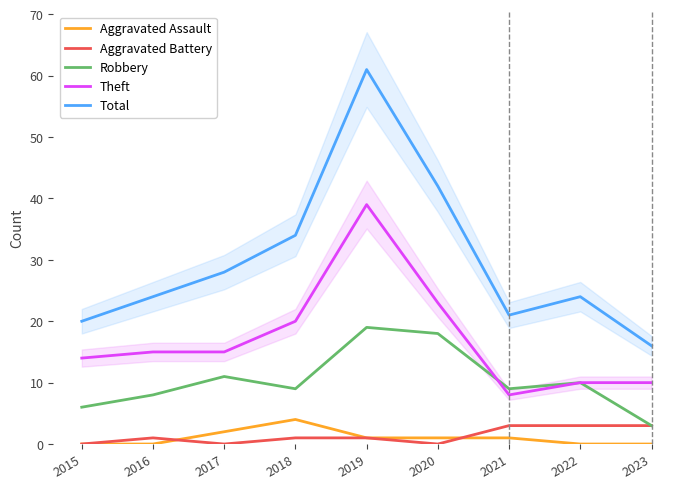

List the series in order of their peak value, lowest first.

Aggravated Battery, Aggravated Assault, Robbery, Theft, Total